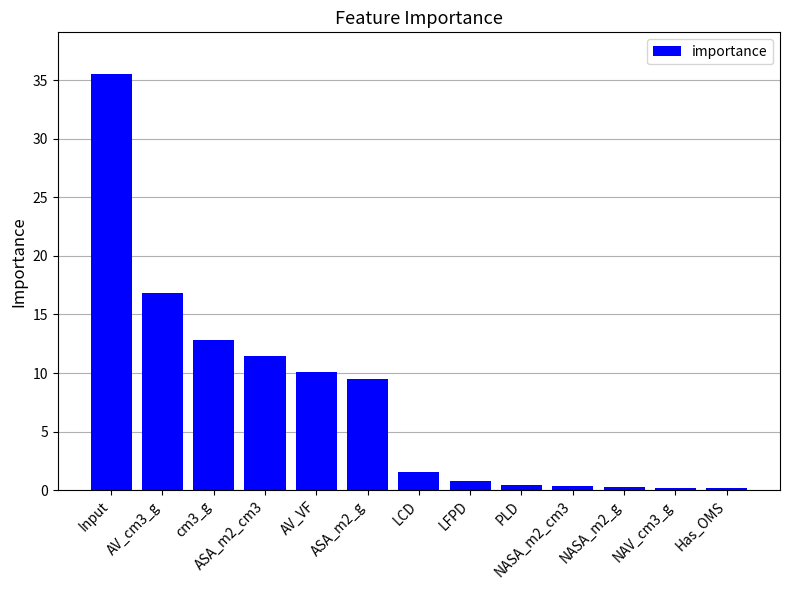

What is the average value?

7.7